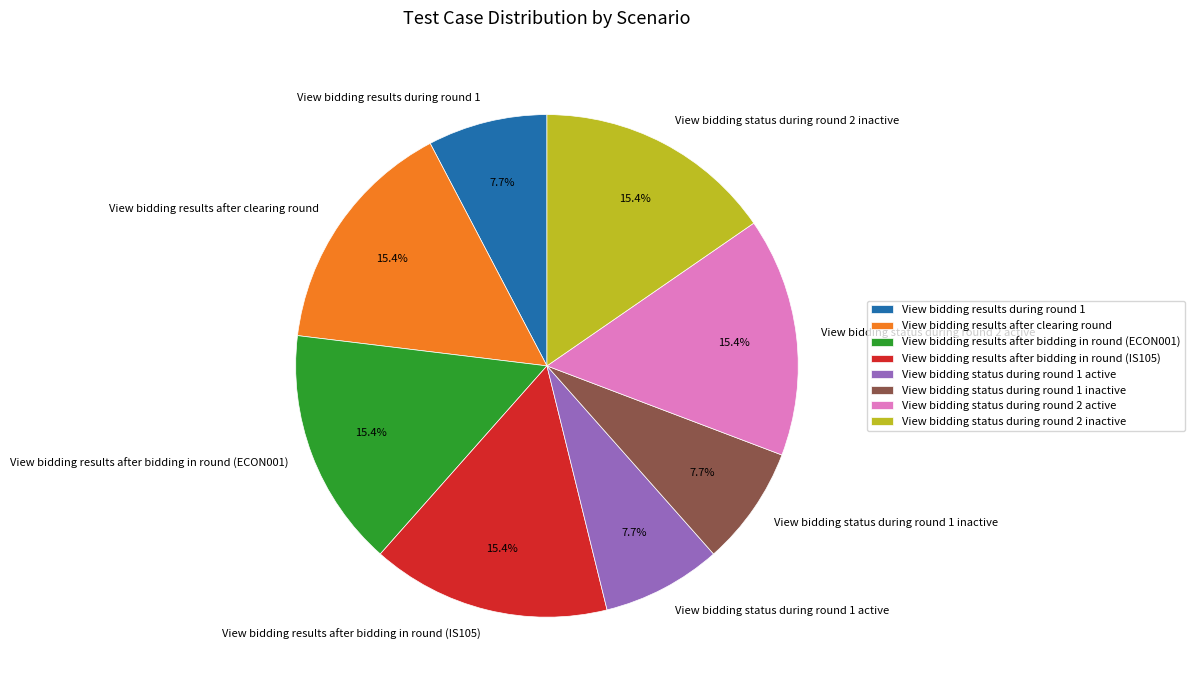

What is the ratio of the value at View bidding status during round 2 active to the value at View bidding status during round 1 active?

2.0